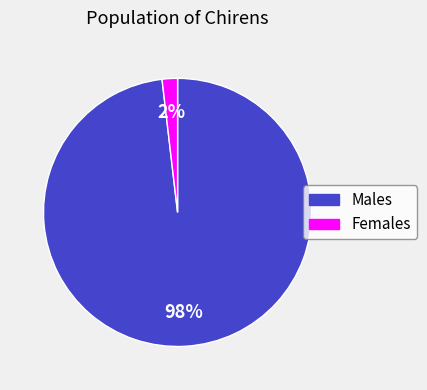

Is the sum of Females and Males greater than half?

Yes